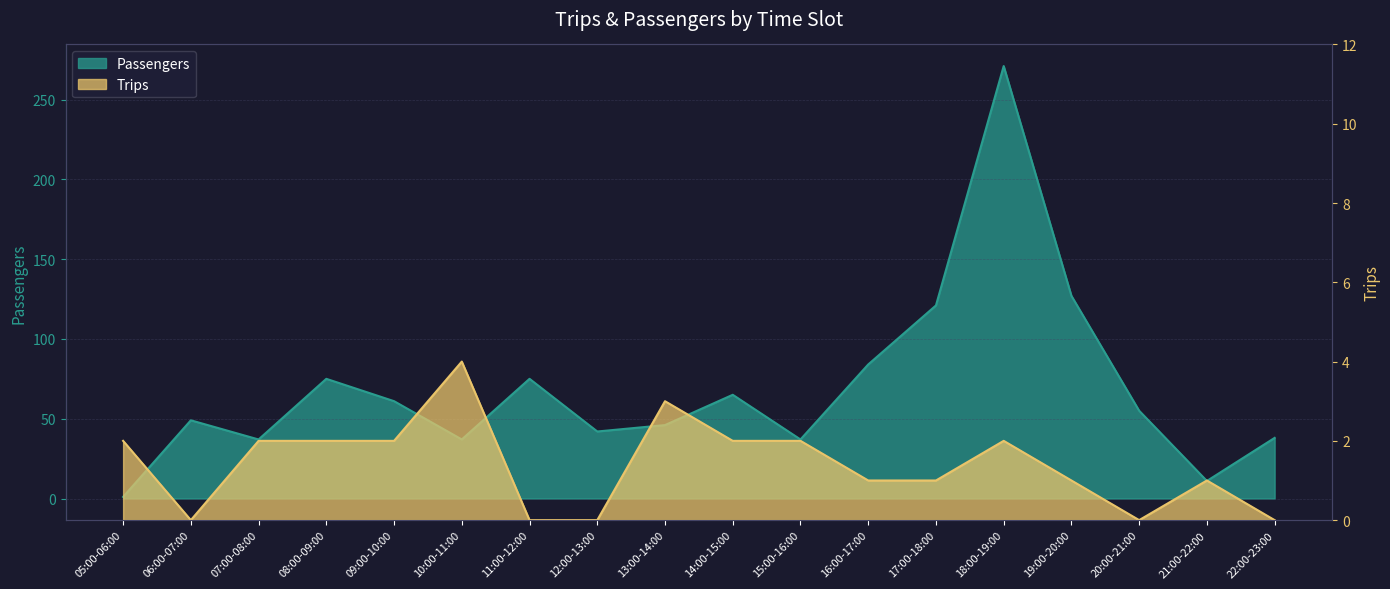

What is the difference between the maximum and second lowest values in the Passengers series?

260